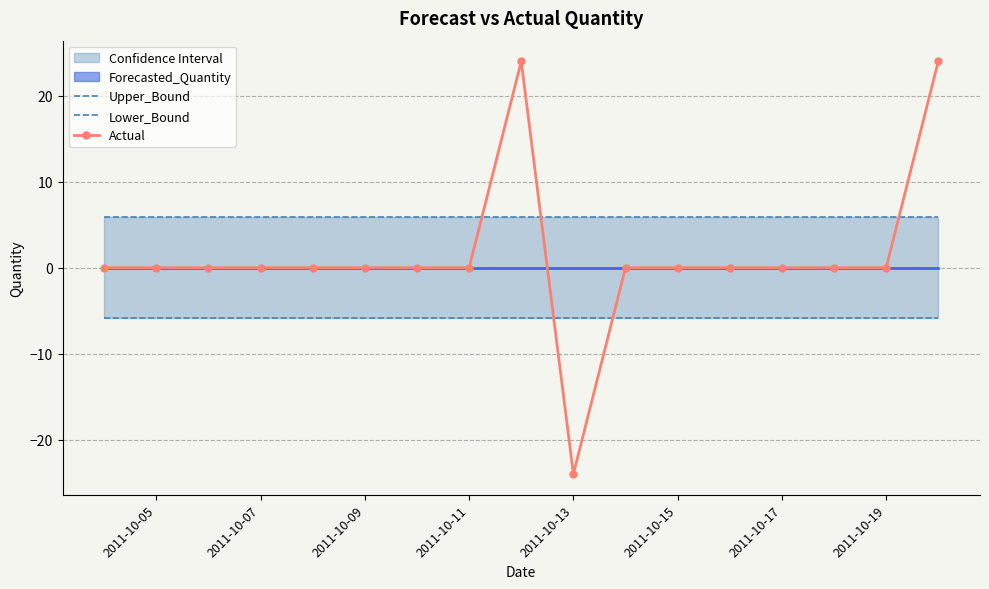

What is the lowest value of the Actual series?

-24